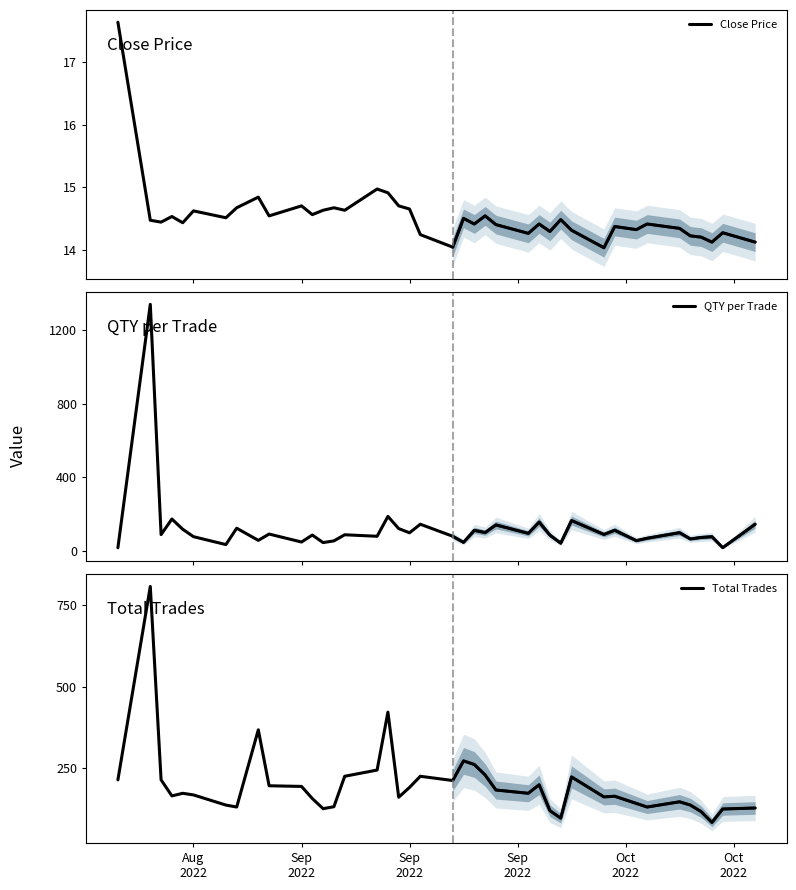

Rank the series by their average value, from lowest to highest.

Close Price, QTY per Trade, Total Trades